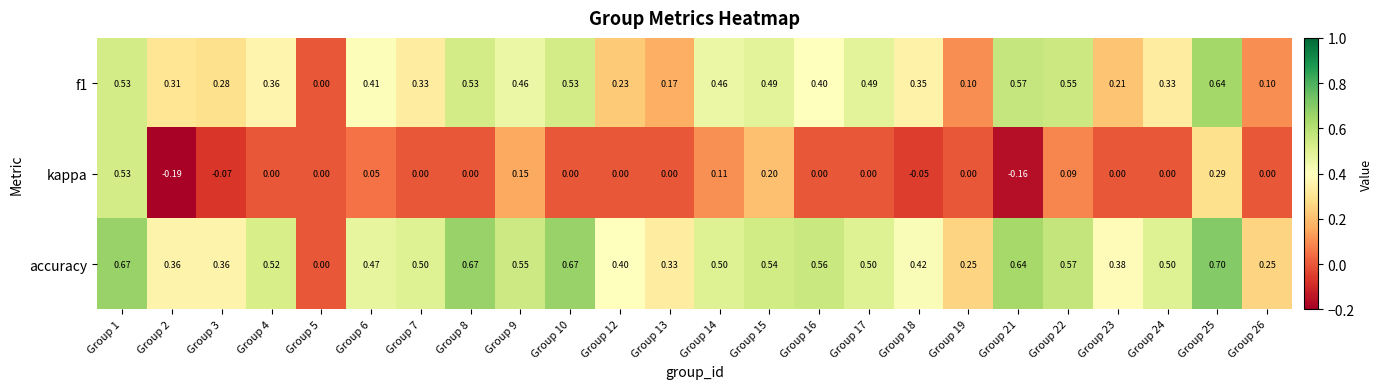

Which series has the largest total across all categories?

accuracy